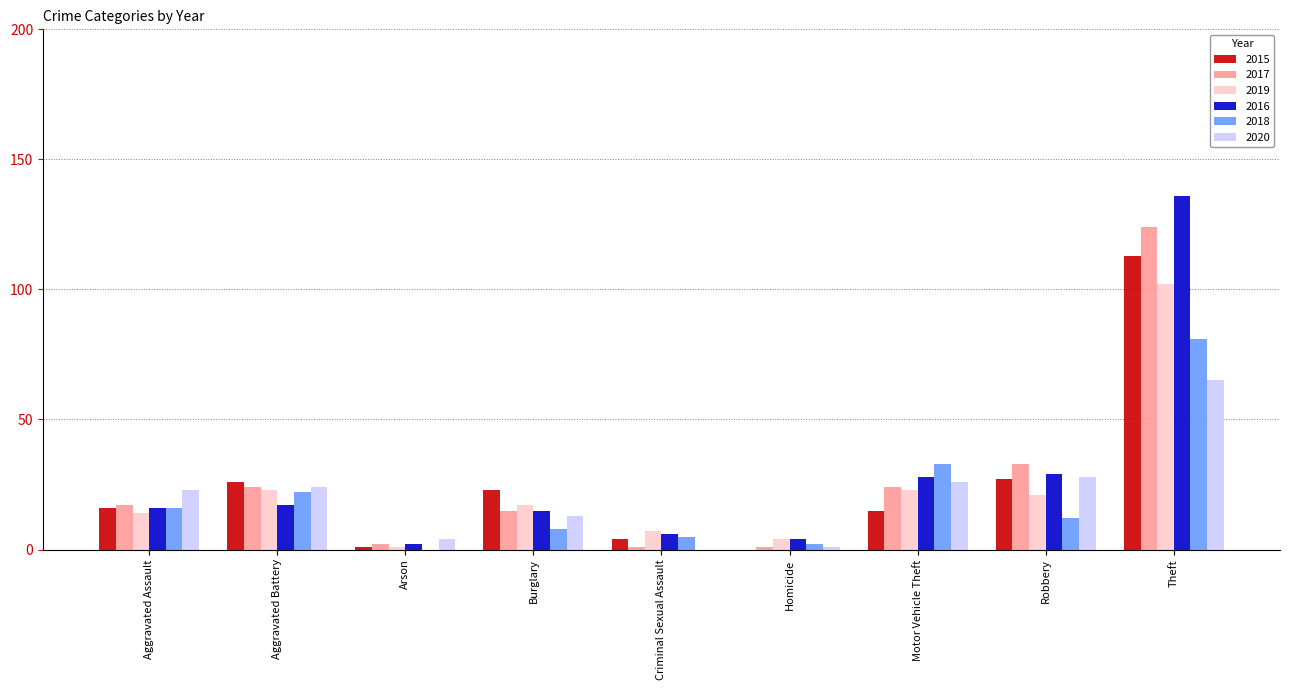

Reading right to left, list all the values displayed in this chart.

2015: Theft=113	Robbery=27	Motor Vehicle Theft=15	Homicide=0	Criminal Sexual Assault=4	Burglary=23	Arson=1	Aggravated Battery=26	Aggravated Assault=16
2017: Theft=124	Robbery=33	Motor Vehicle Theft=24	Homicide=1	Criminal Sexual Assault=1	Burglary=15	Arson=2	Aggravated Battery=24	Aggravated Assault=17
2019: Theft=102	Robbery=21	Motor Vehicle Theft=23	Homicide=4	Criminal Sexual Assault=7	Burglary=17	Arson=1	Aggravated Battery=23	Aggravated Assault=14
2016: Theft=136	Robbery=29	Motor Vehicle Theft=28	Homicide=4	Criminal Sexual Assault=6	Burglary=15	Arson=2	Aggravated Battery=17	Aggravated Assault=16
2018: Theft=81	Robbery=12	Motor Vehicle Theft=33	Homicide=2	Criminal Sexual Assault=5	Burglary=8	Arson=0	Aggravated Battery=22	Aggravated Assault=16
2020: Theft=65	Robbery=28	Motor Vehicle Theft=26	Homicide=1	Criminal Sexual Assault=0	Burglary=13	Arson=4	Aggravated Battery=24	Aggravated Assault=23